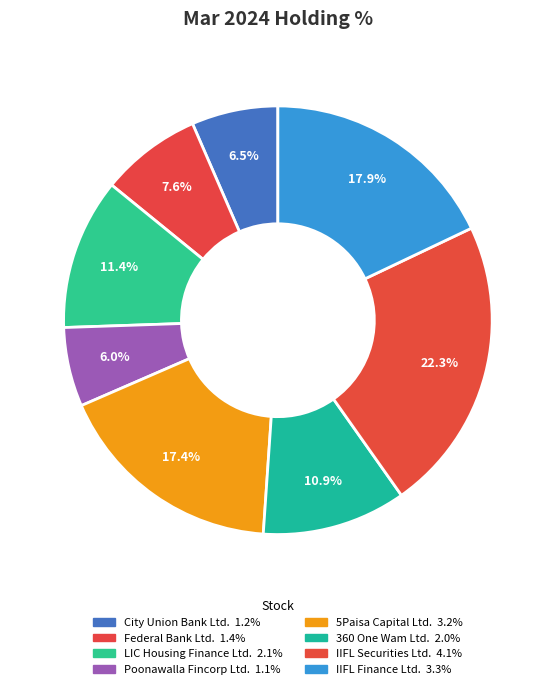

To the nearest percent, what is the average slice percentage?

12%